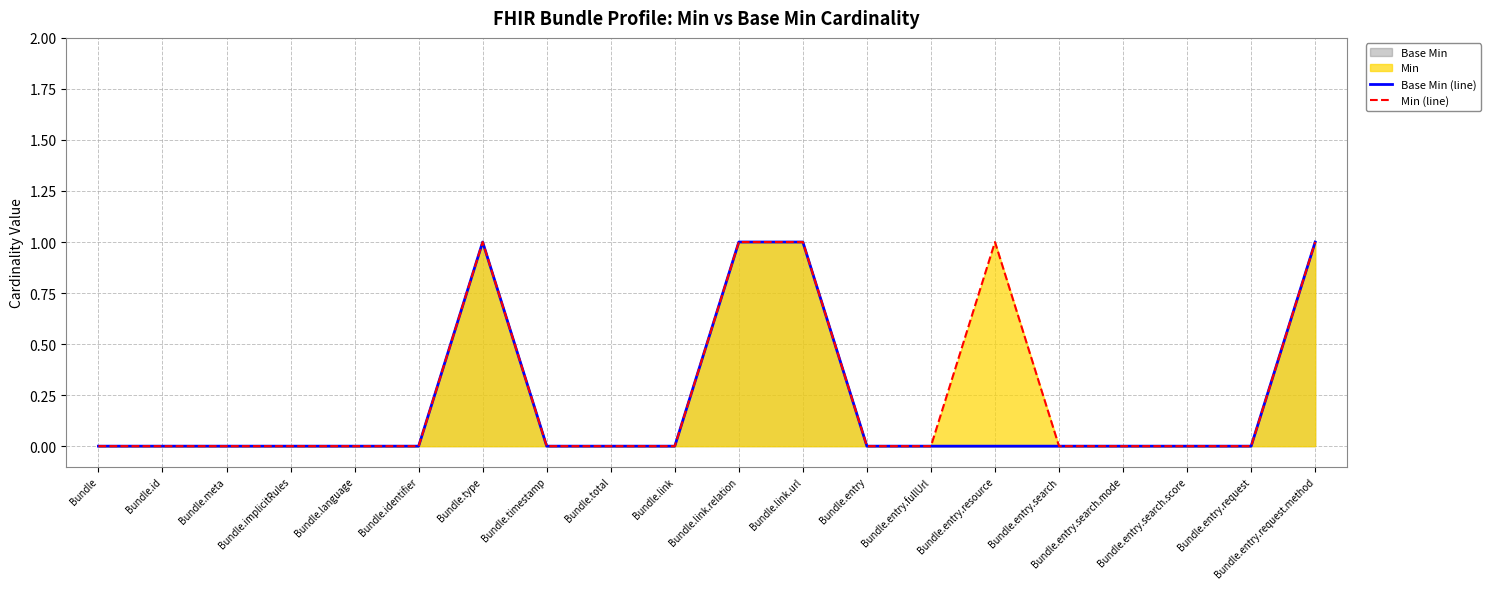

The Base Min series shows 1 at Bundle.total. True or false?

False